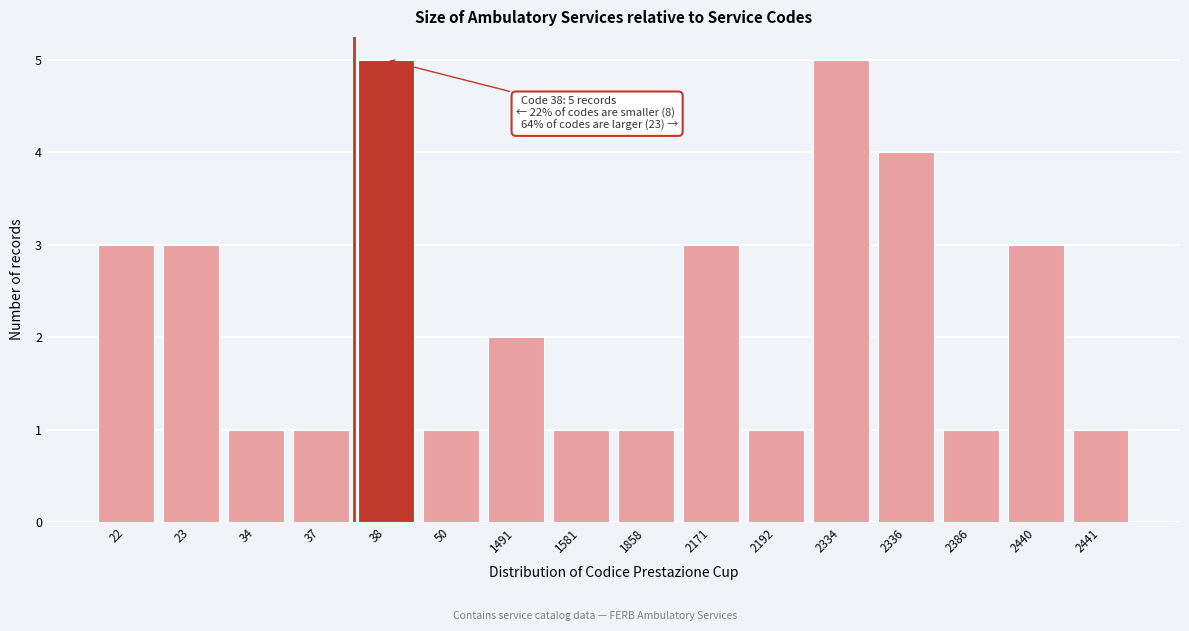

Reading right to left, transcribe all the data shown in this chart.

2441=1	2440=3	2386=1	2336=4	2334=5	2192=1	2171=3	1858=1	1581=1	1491=2	50=1	38=5	37=1	34=1	23=3	22=3